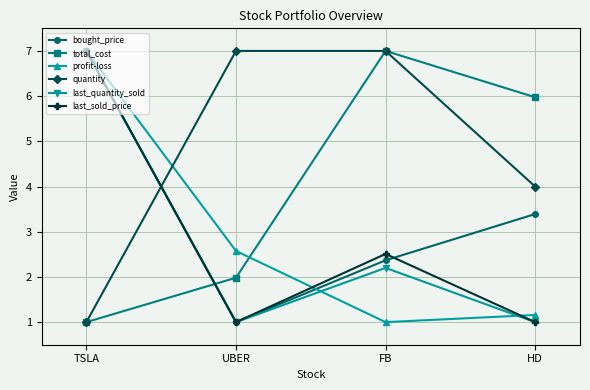

Is it true that bought_price equals 0.6 at UBER?

False